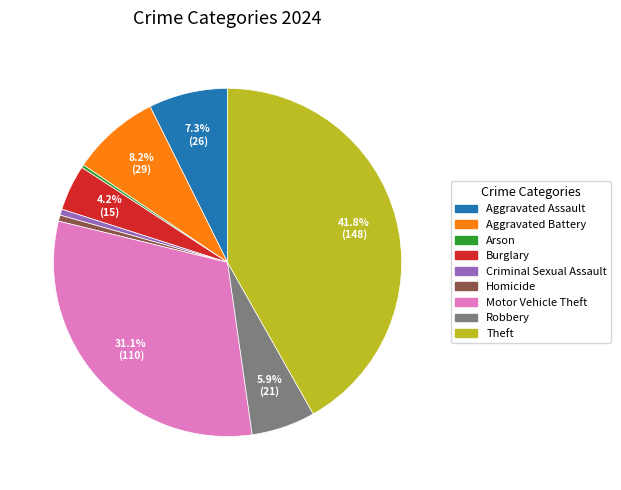

To the nearest percent, what percentage of the pie is Burglary?

4%